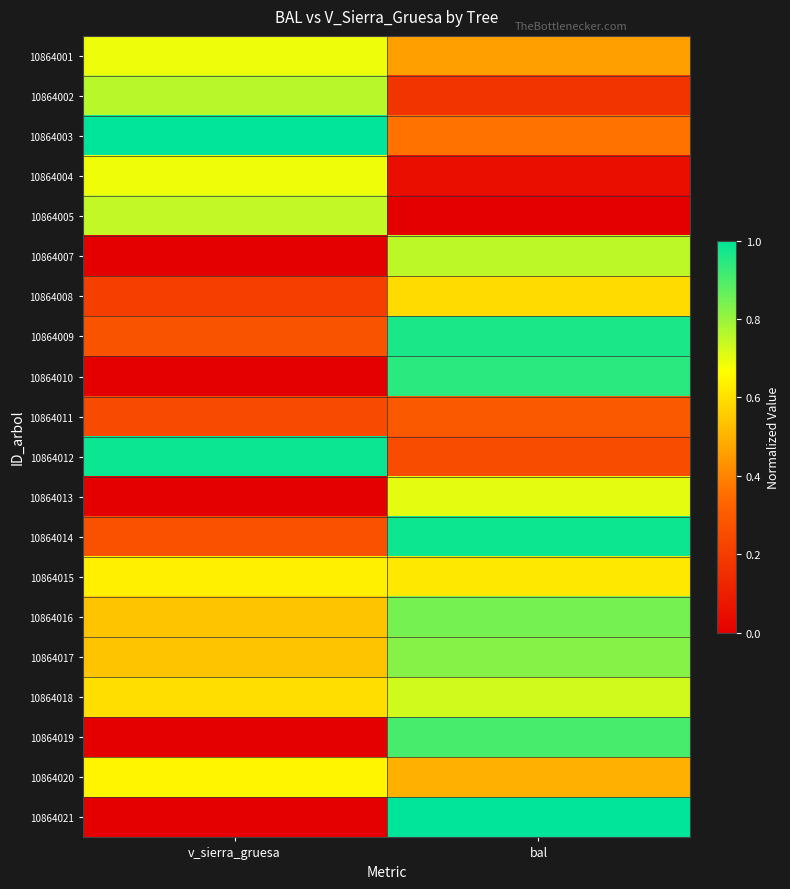

Reading left to right, extract all data points from this chart.

10864001: v_sierra_gruesa=0.7	bal=0.5
10864002: v_sierra_gruesa=0.8	bal=0.2
10864003: v_sierra_gruesa=1.0	bal=0.4
10864004: v_sierra_gruesa=0.7	bal=0.0
10864005: v_sierra_gruesa=0.7	bal=0.0
10864007: v_sierra_gruesa=0.0	bal=0.8
10864008: v_sierra_gruesa=0.2	bal=0.6
10864009: v_sierra_gruesa=0.3	bal=1.0
10864010: v_sierra_gruesa=0.0	bal=0.9
10864011: v_sierra_gruesa=0.2	bal=0.3
10864012: v_sierra_gruesa=1.0	bal=0.3
10864013: v_sierra_gruesa=0.0	bal=0.7
10864014: v_sierra_gruesa=0.3	bal=1.0
10864015: v_sierra_gruesa=0.6	bal=0.6
10864016: v_sierra_gruesa=0.5	bal=0.8
10864017: v_sierra_gruesa=0.5	bal=0.8
10864018: v_sierra_gruesa=0.6	bal=0.7
10864019: v_sierra_gruesa=0.0	bal=0.9
10864020: v_sierra_gruesa=0.6	bal=0.5
10864021: v_sierra_gruesa=0.0	bal=1.0